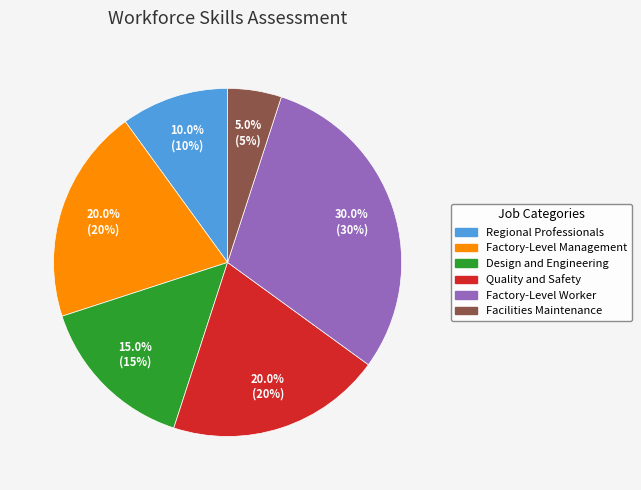

To the nearest percent, what is the difference between the Regional Professionals and Facilities Maintenance slice percentages?

5%